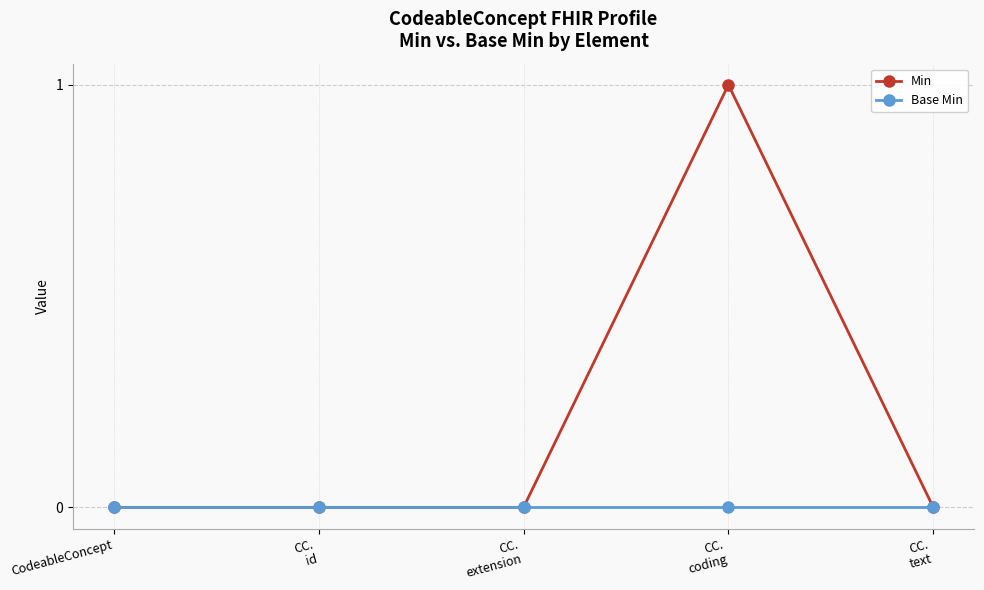

How many distinct data groups are displayed?

2